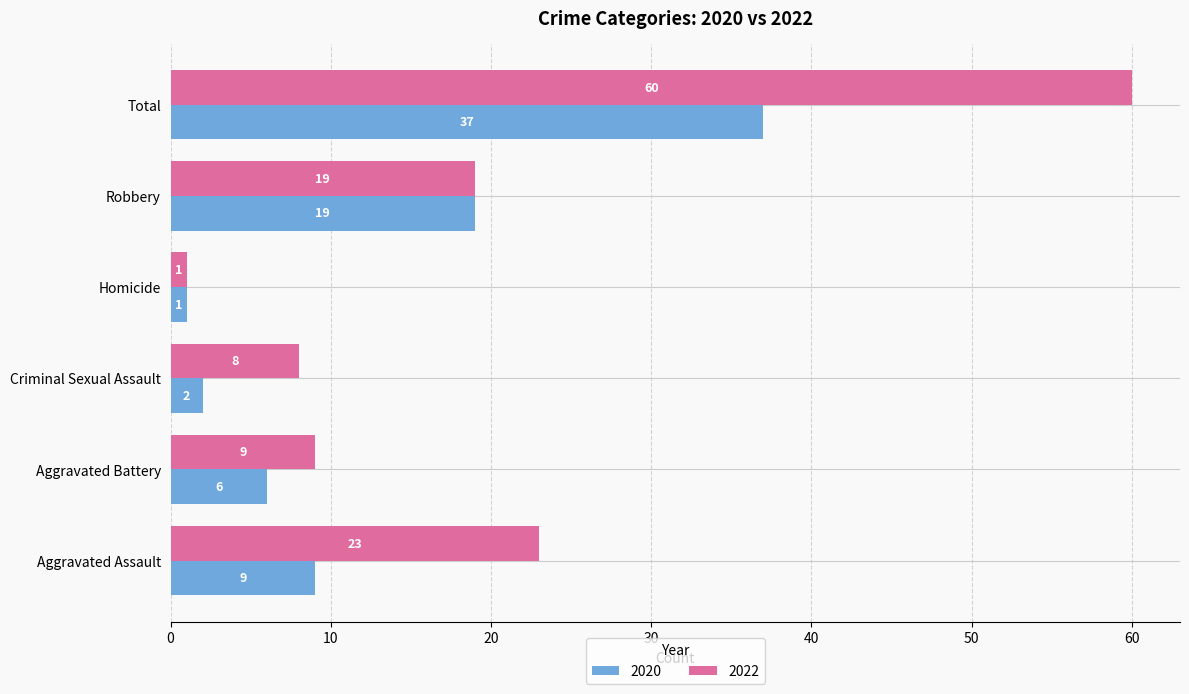

Is the value of 2022 at Criminal Sexual Assault greater than the value of 2020 at Total?

No